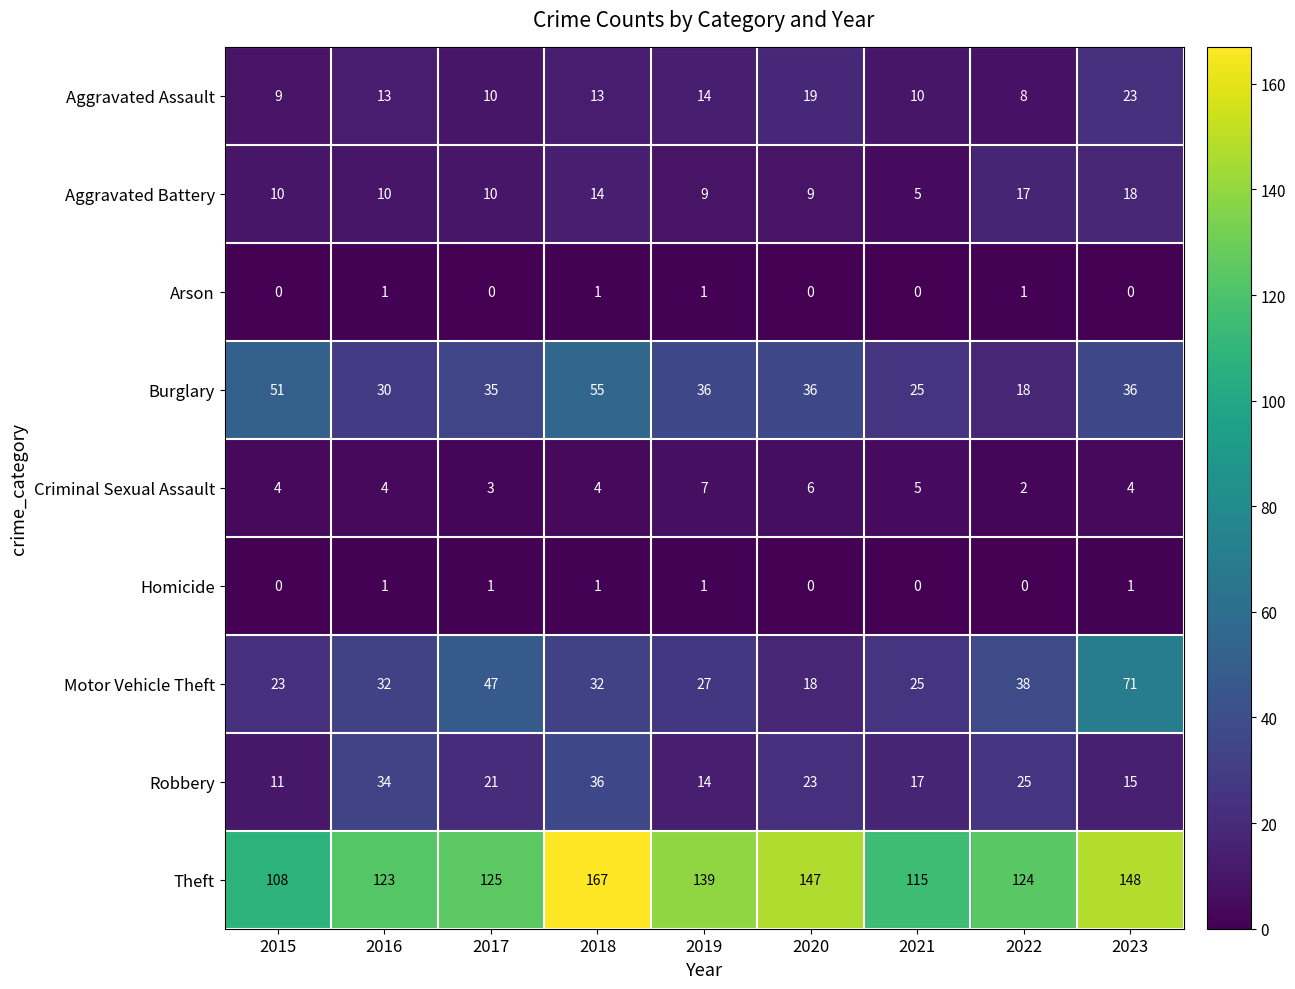

At which label does Aggravated Battery reach its minimum?

2021